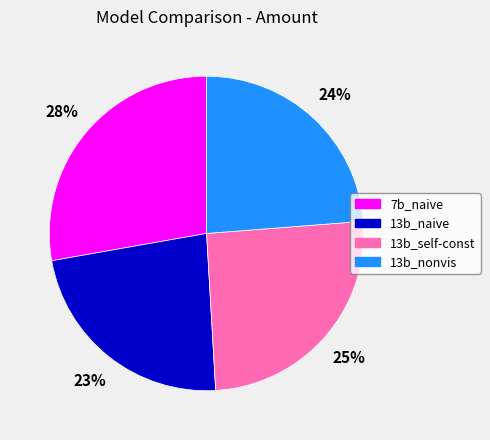

Does any single category account for the majority?

No